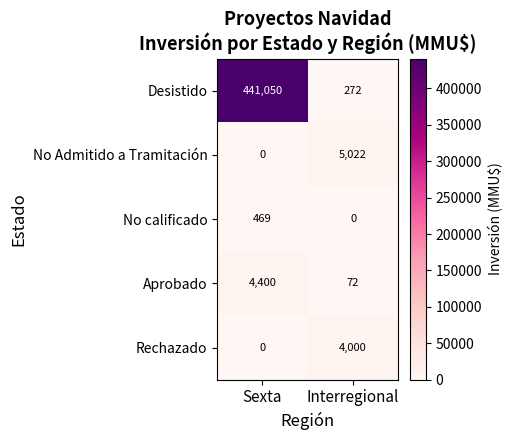

What is the maximum value shown in the chart?

441050